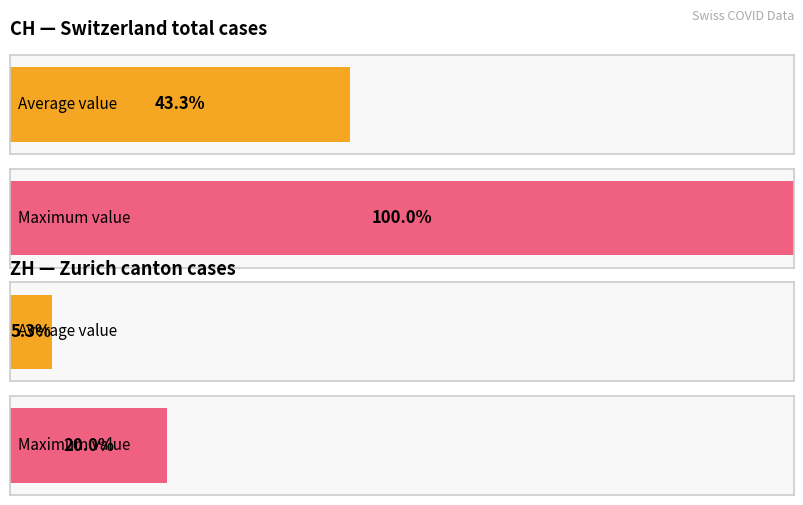

Which series has the largest total across all categories?

CH